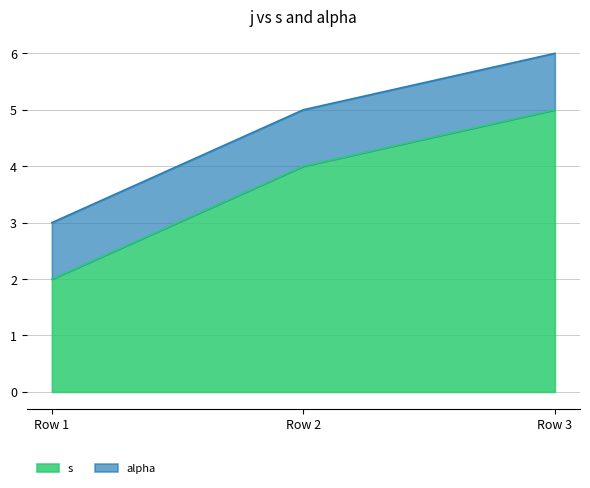

Which category has the lowest value in the s series?

Row 1